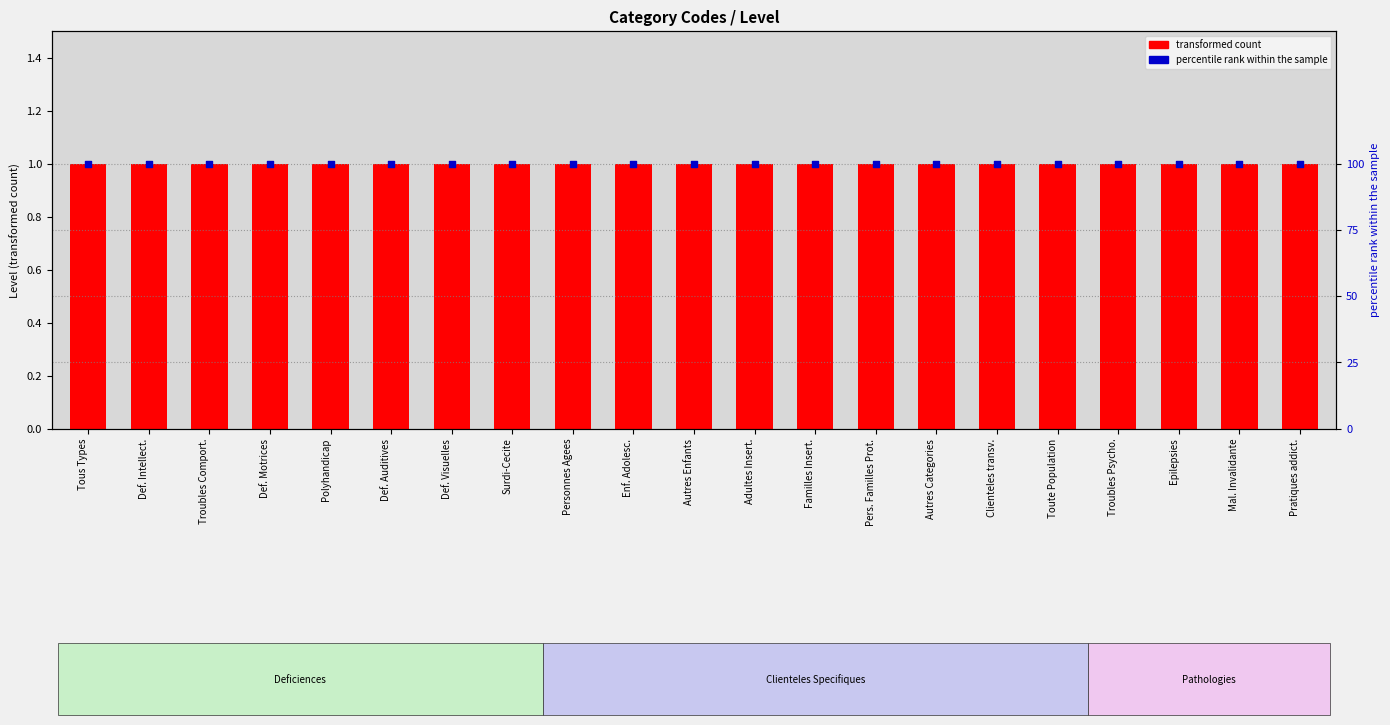

Which series has the largest Y range (max minus min)?

Level